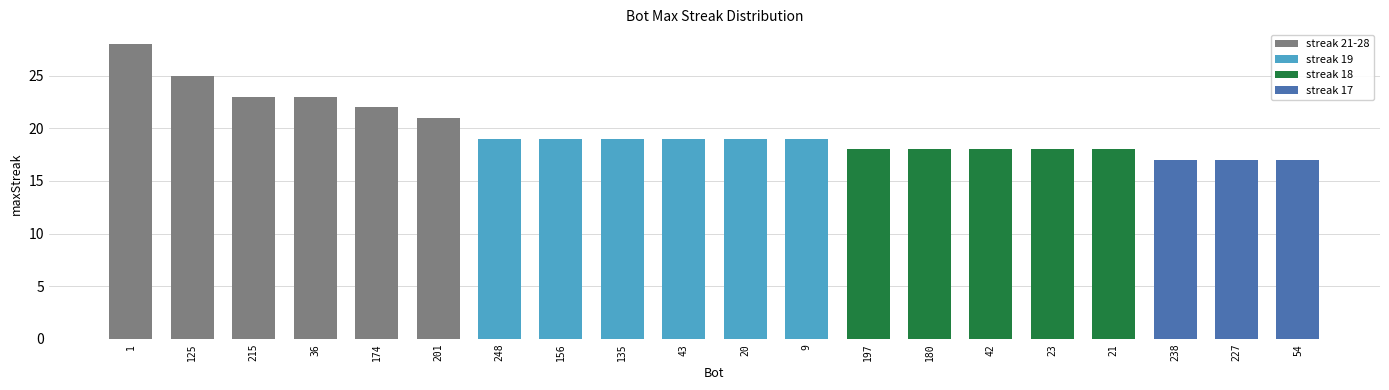

Where does the data first go above 19?

1